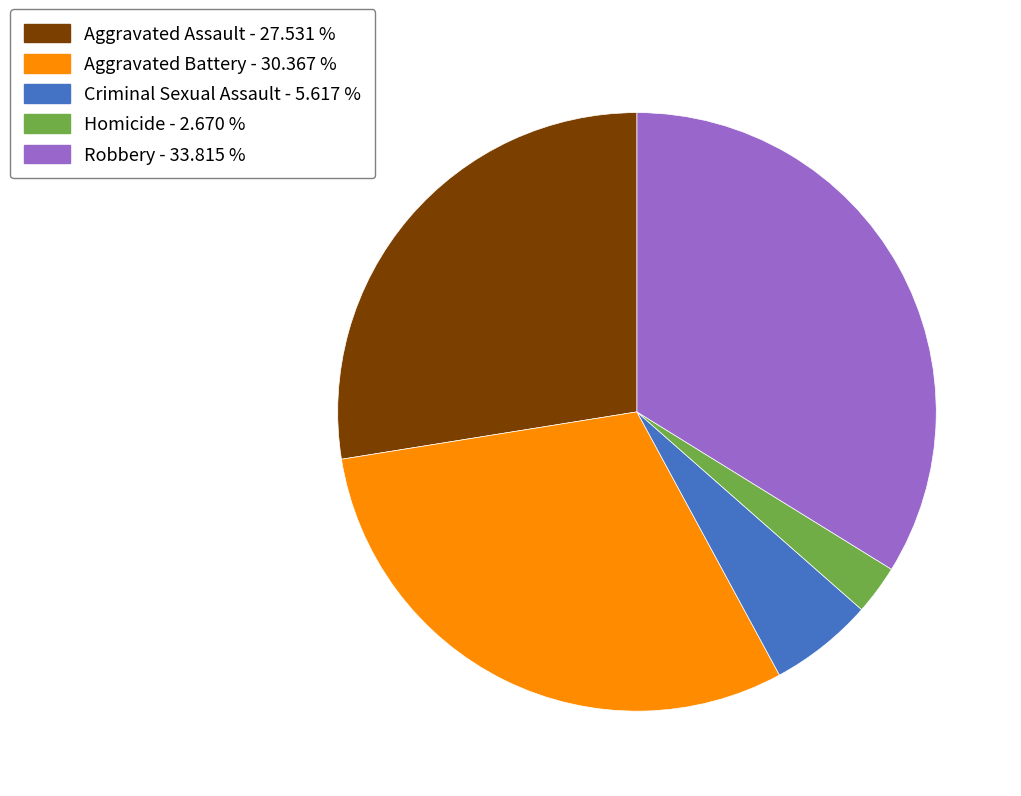

Which category has the smallest portion of the pie?

Homicide